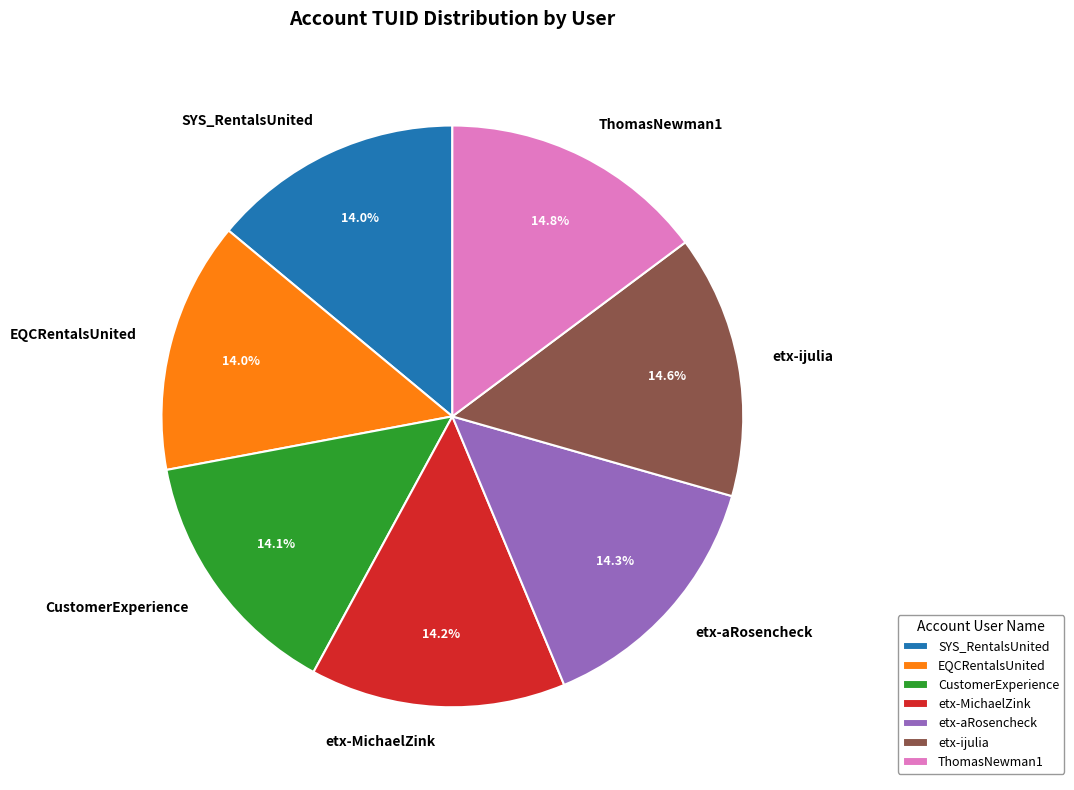

Approximately how many times larger is the value at etx-aRosencheck compared to CustomerExperience?

1.0